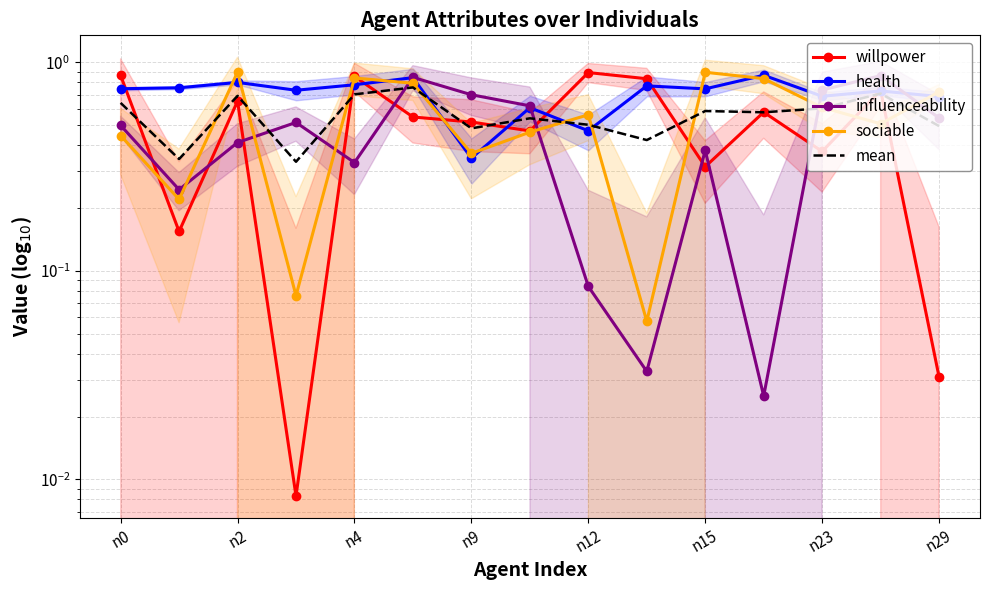

True or false: willpower has a value of 0.9 at 11.

False